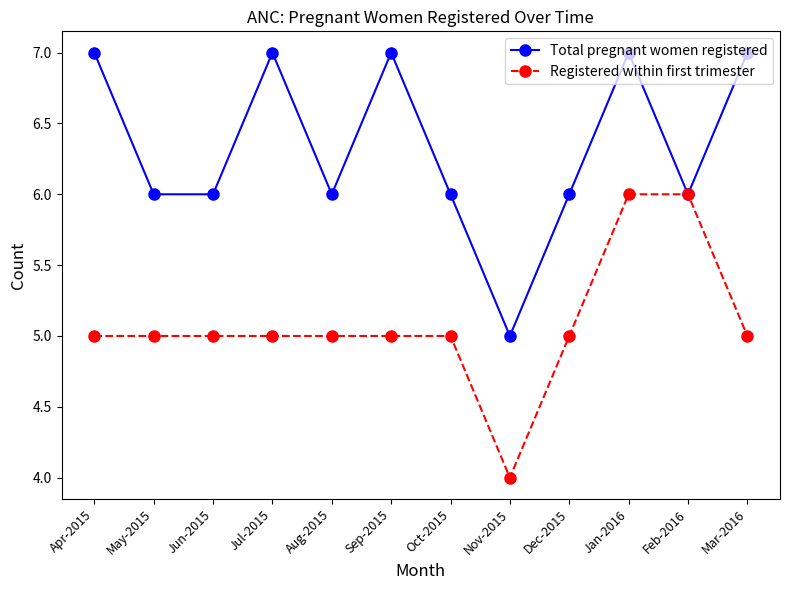

Reading left to right, list all the values displayed in this chart.

Total pregnant women registered: 7	6	6	7	6	7	6	5	6	7	6	7
Registered within first trimester: 5	5	5	5	5	5	5	4	5	6	6	5